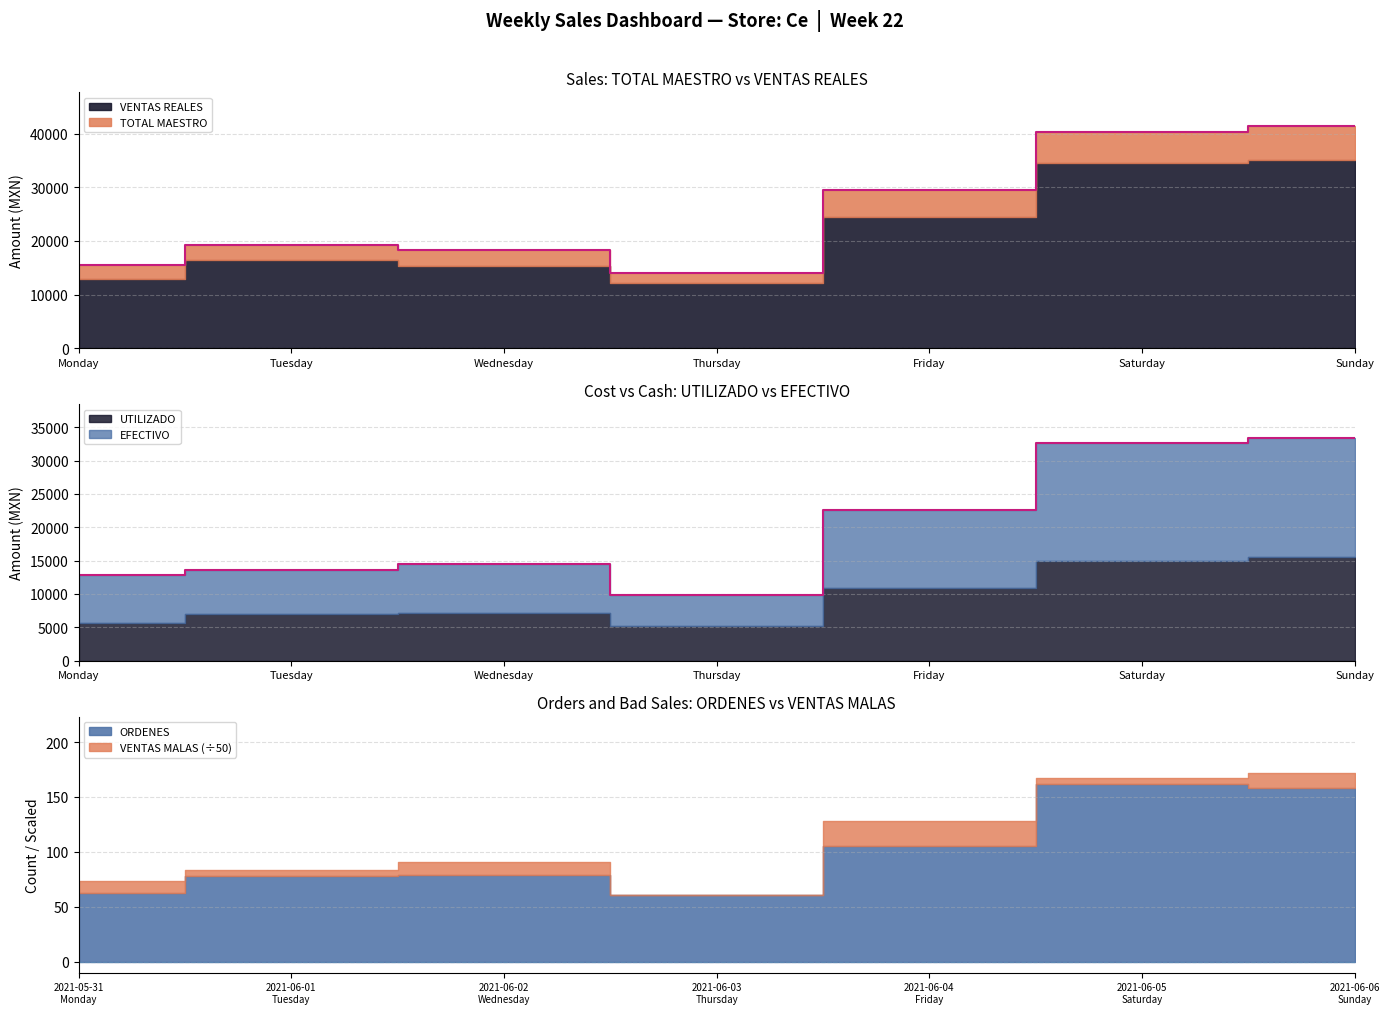

Reading left to right, list all the values displayed in this chart.

TOTAL MAESTRO: 15563.0	19335.3	18302.0	14033.3	29480.0	40268.0	41448.0
VENTAS REALES: 12969.0	16437.4	15273.6	12097.6	24415.1	34498.9	35141.7
VENTAS MALAS: 538.0	271.0	586.0	0.0	1163.0	249.0	685.0
ORDENES: 63.0	78.0	79.0	61.0	105.0	162.0	158.0
UTILIZADO: 5619.8	6971.2	7130.8	5158.0	10850.9	14982.4	15504.6
EFECTIVO: 12887.0	13609.3	14492.0	9892.3	22543.0	32565.0	33406.0